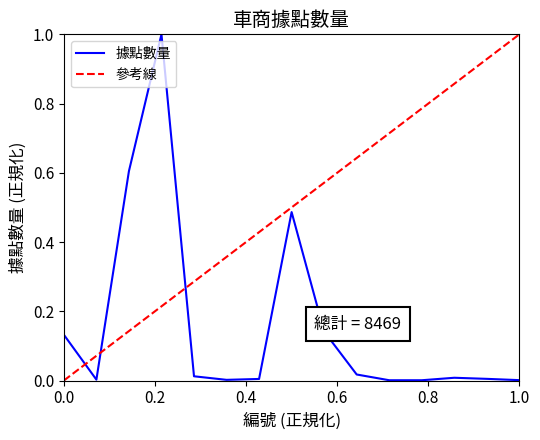

What is the maximum value for 據點數量?

1.0